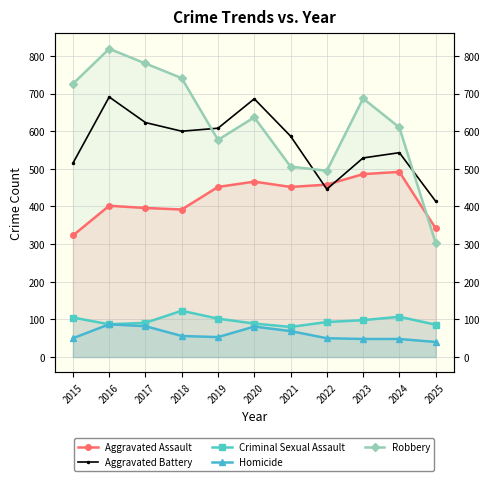

True or false: Criminal Sexual Assault and Aggravated Assault intersect in this chart.

False